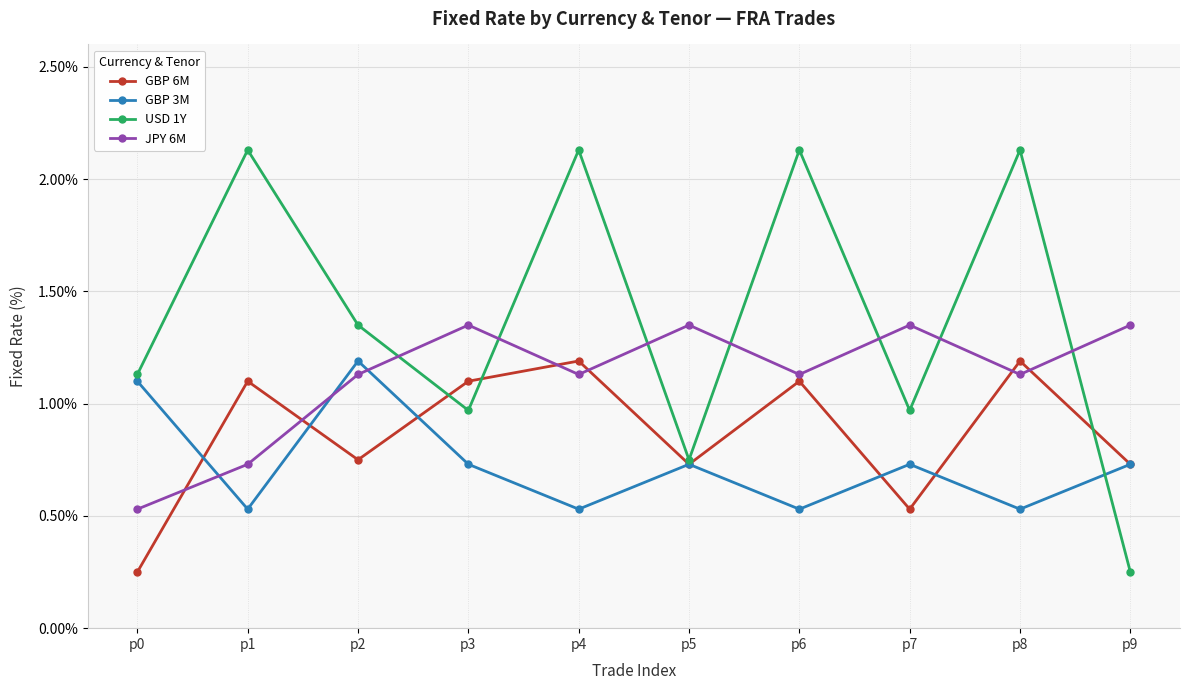

At p0, list the series in order from smallest to largest.

GBP 6M, JPY 6M, GBP 3M, USD 1Y